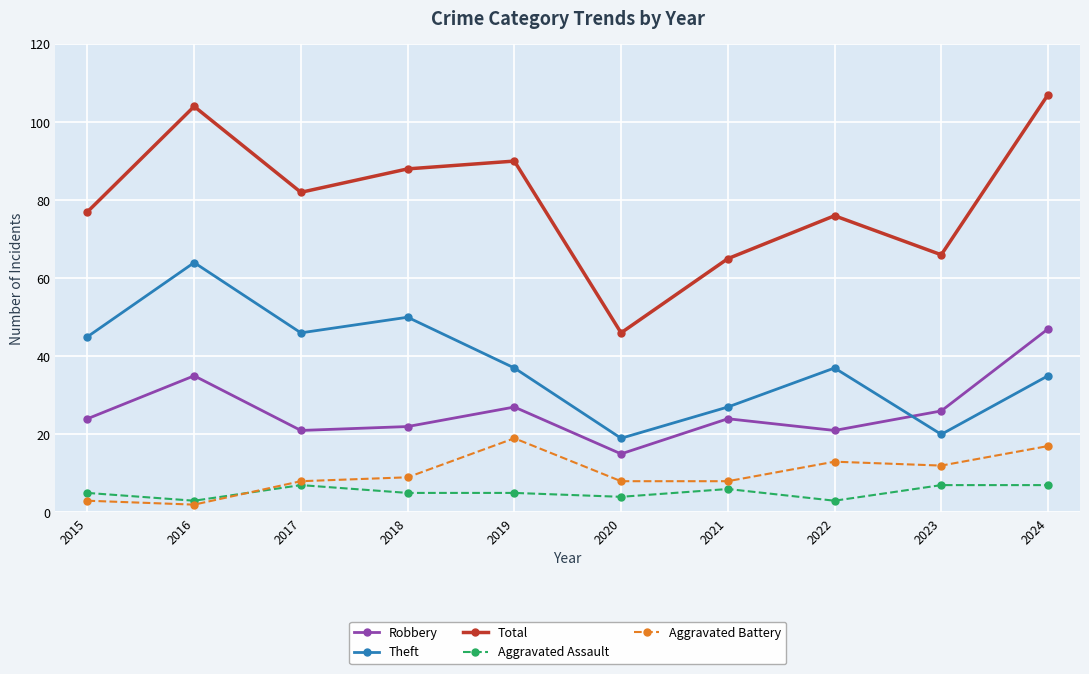

What are all the series names shown in the legend?

Robbery, Theft, Total, Aggravated Assault, Aggravated Battery